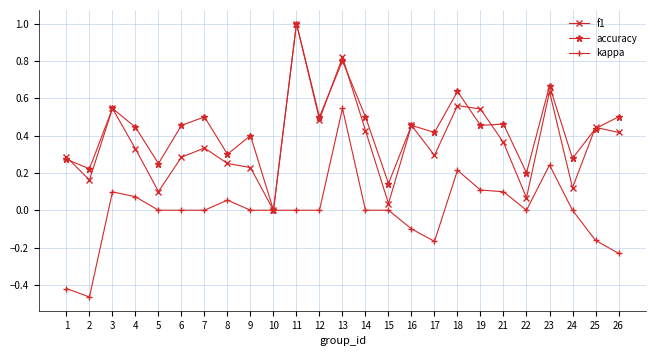

Between 21 and 24, which series saw the biggest shift?

f1